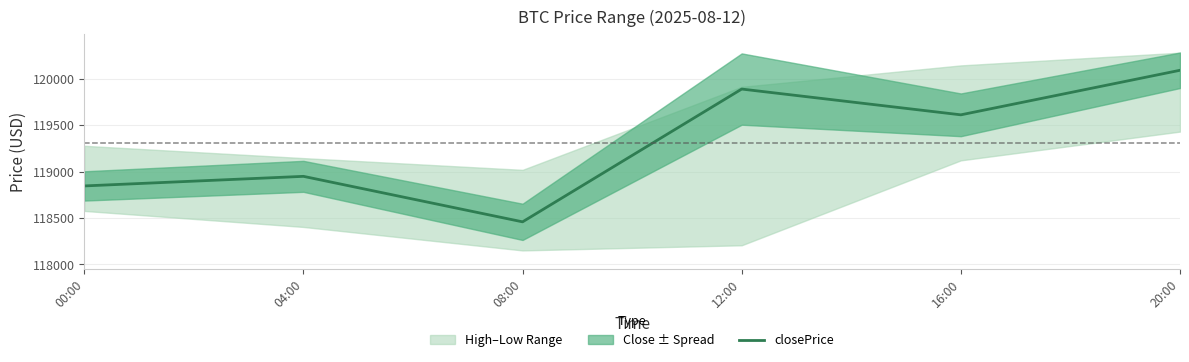

Reading left to right, list all the values displayed in this chart.

00:00=118844.7	04:00=118948.0	08:00=118457.9	12:00=119888.2	16:00=119610.6	20:00=120090.5